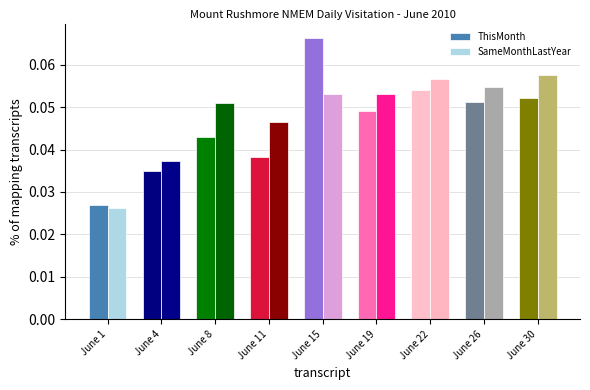

The value of SameMonthLastYear at June 8 is 0.0. True or false?

False